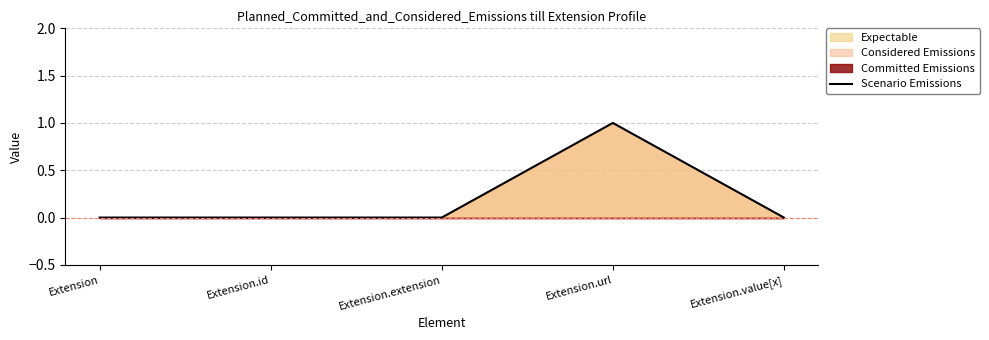

Reading left to right, extract all data points from this chart.

0	0	0	1	0